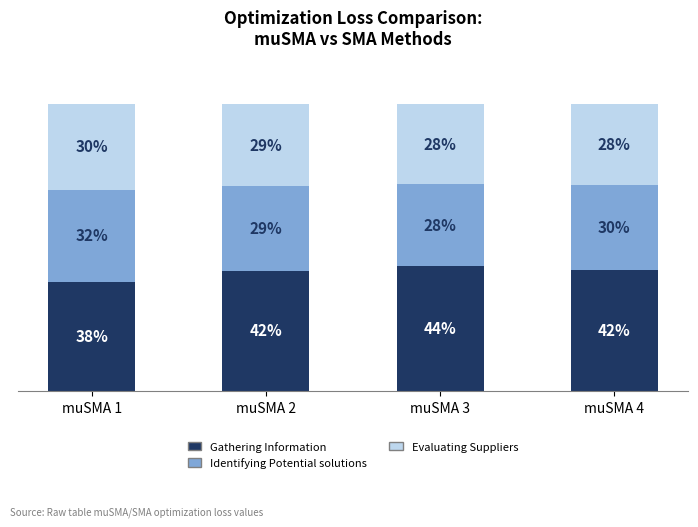

Which category has the lowest value in the Gathering Information series?

muSMA 1